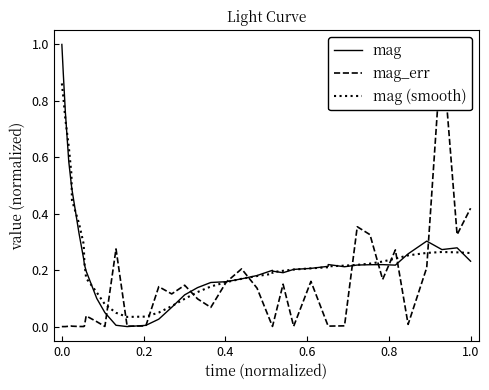

True or false: mag has a value of 0.1 at 16.

False